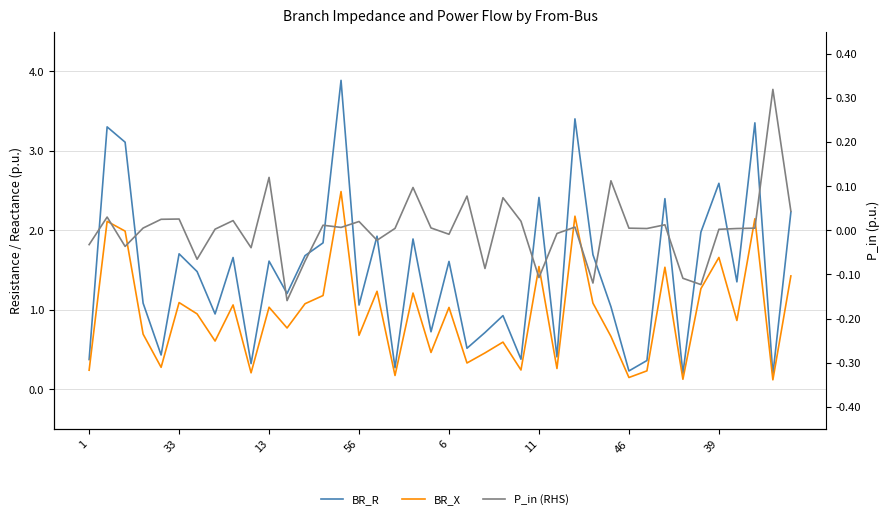

True or false: BR_R and BR_X intersect in this chart.

False